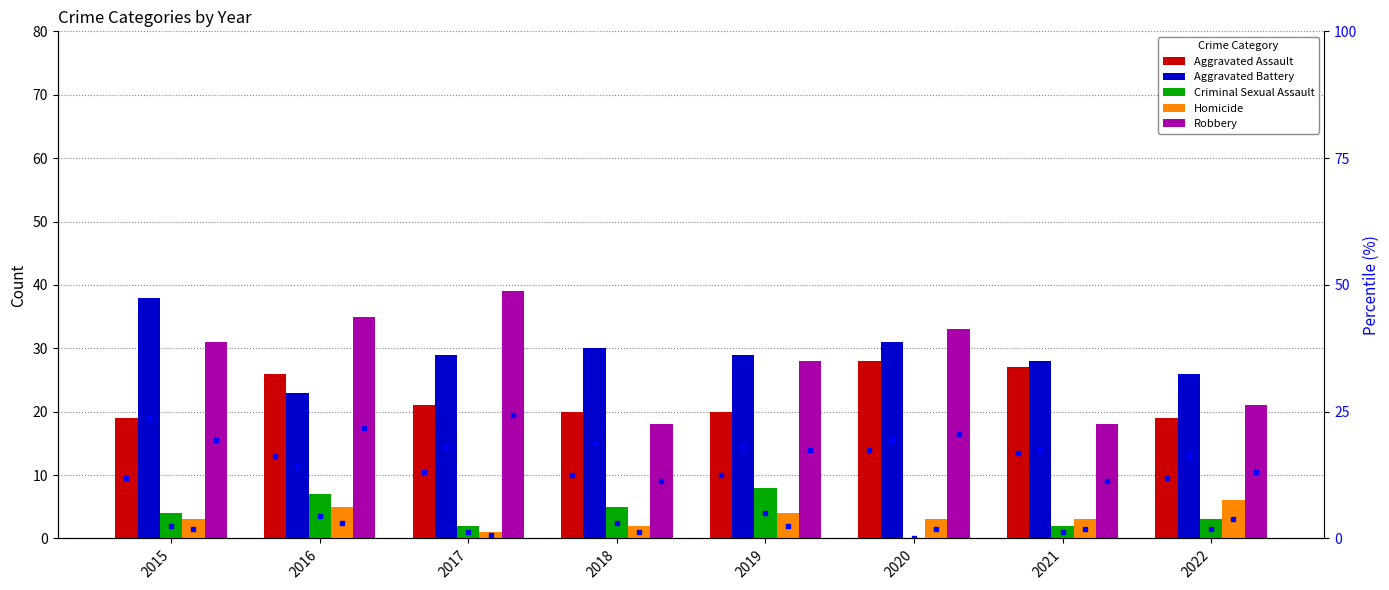

What is the sum of all Homicide values?

27